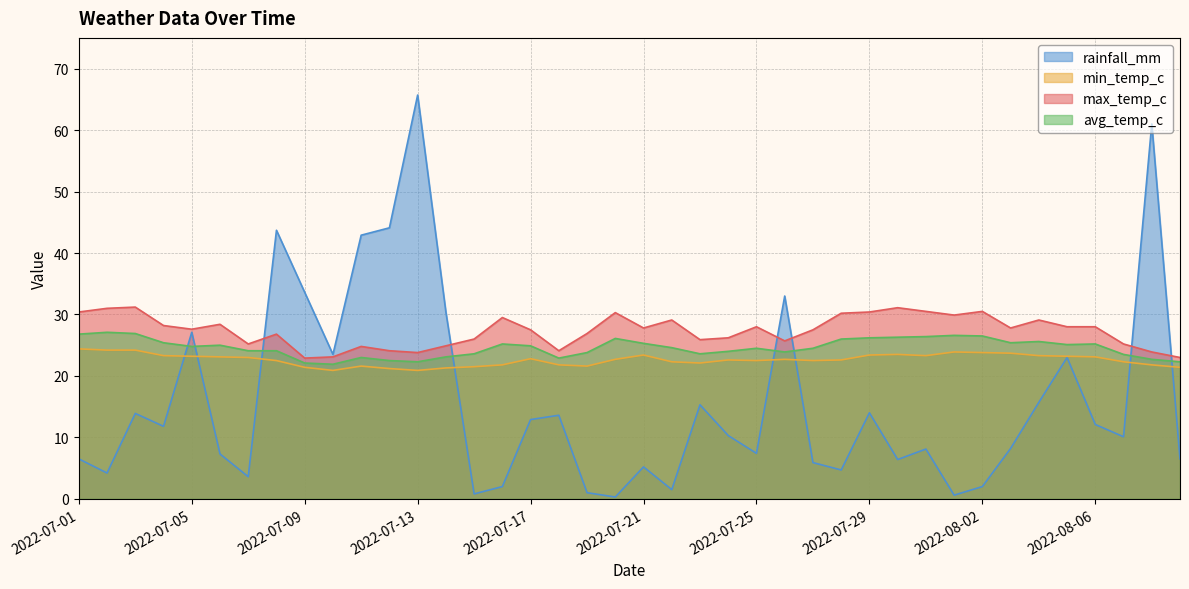

What is the sum of the avg_temp_c values at 2022-07-28 and 2022-07-02?

53.1